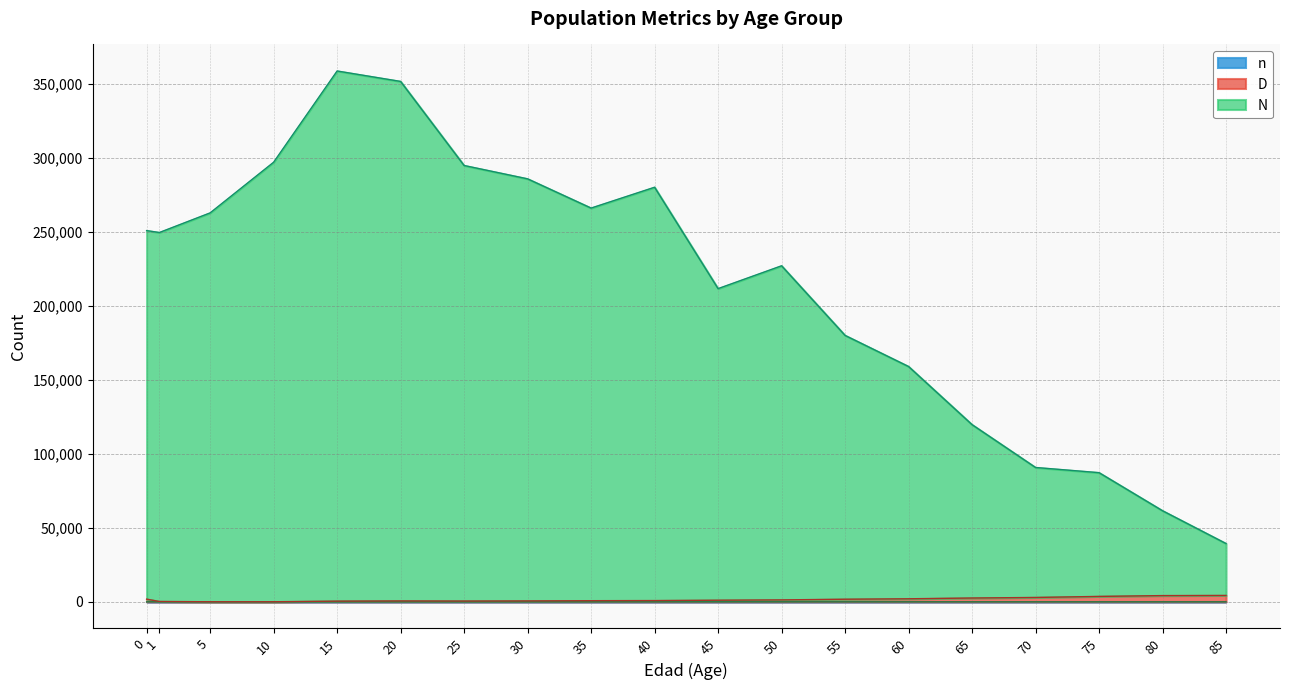

How many data points does each series have?

19